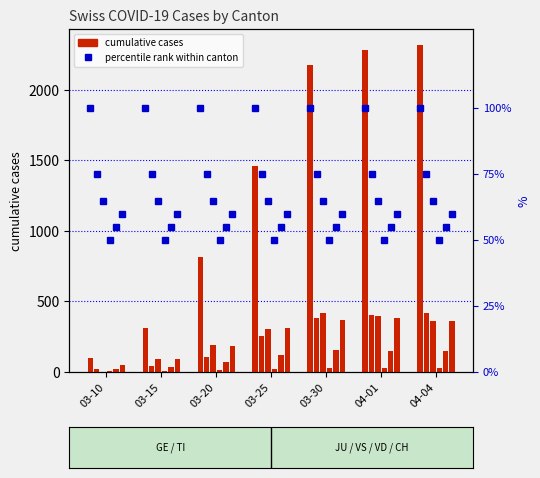

The value of CH at 03-25 is 766. True or false?

False